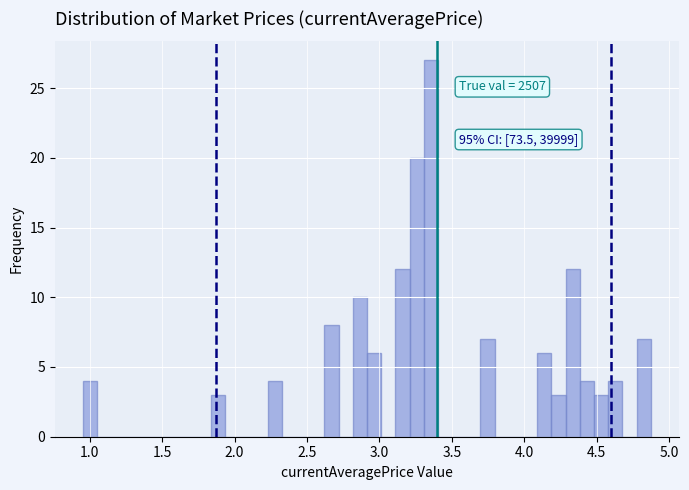

Read against the x-axis, roughly where is the centre of the tallest bar?

3.35